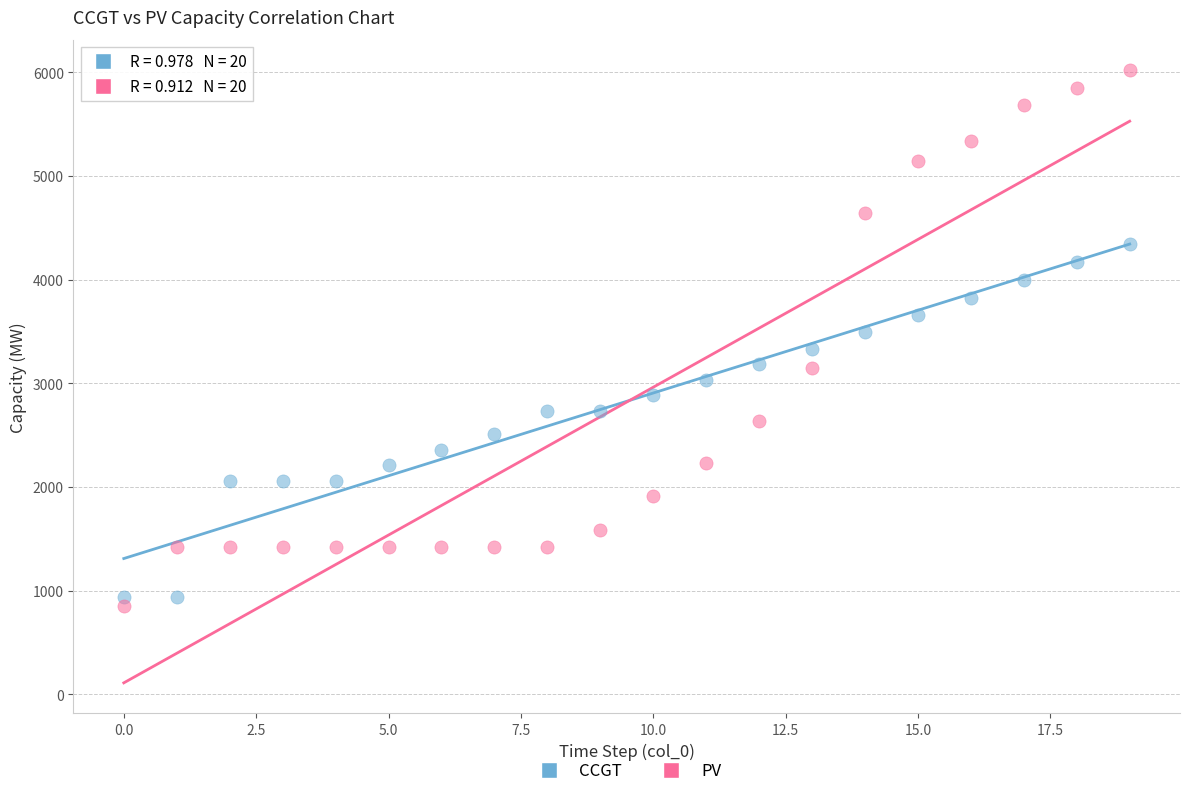

Across all data points, what is the range of Y values (max minus min)?

5170